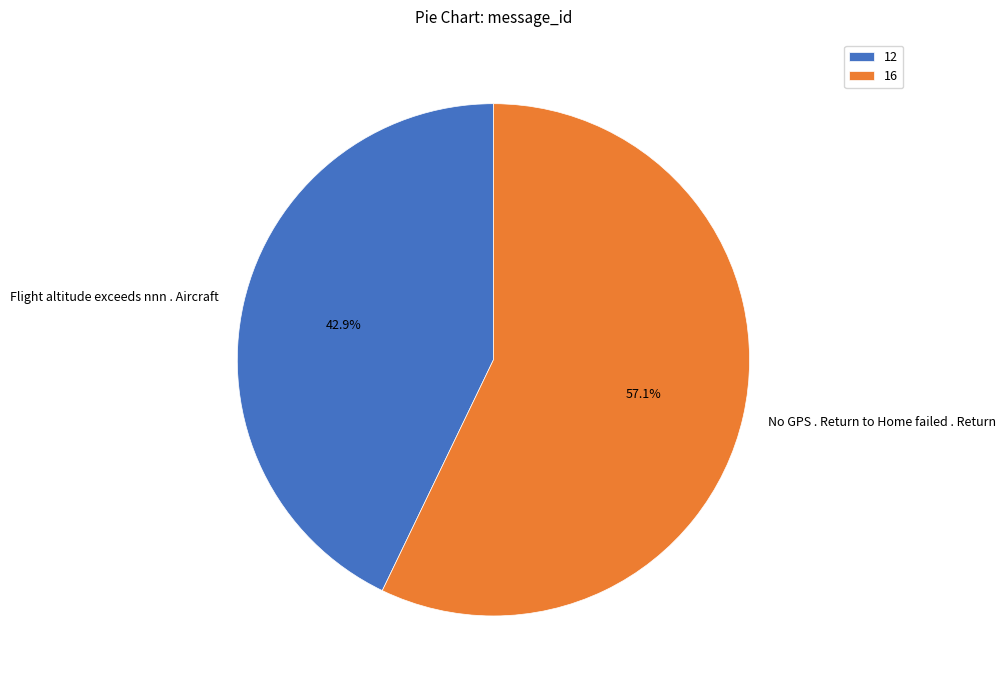

What is the majority slice?

No GPS . Return to Home failed . Return